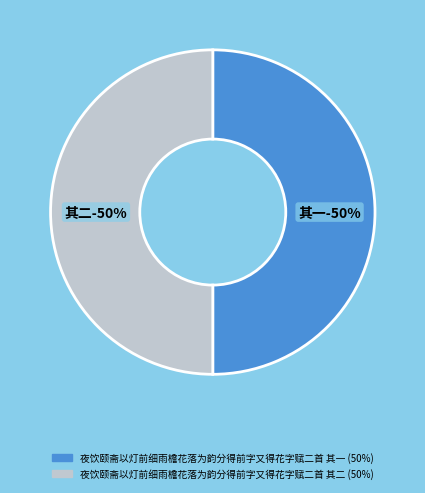

Which category has the smallest portion of the pie?

夜饮颐斋以灯前细雨檐花落为韵分得前字又得花字赋二首 其二